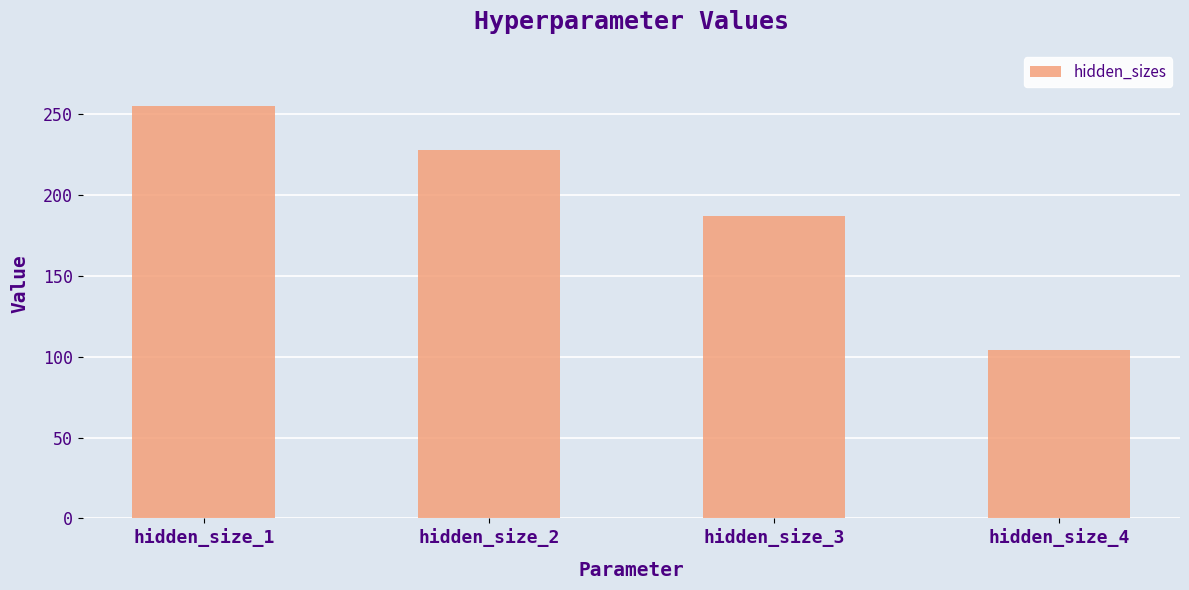

Does the chart contain any negative values?

No